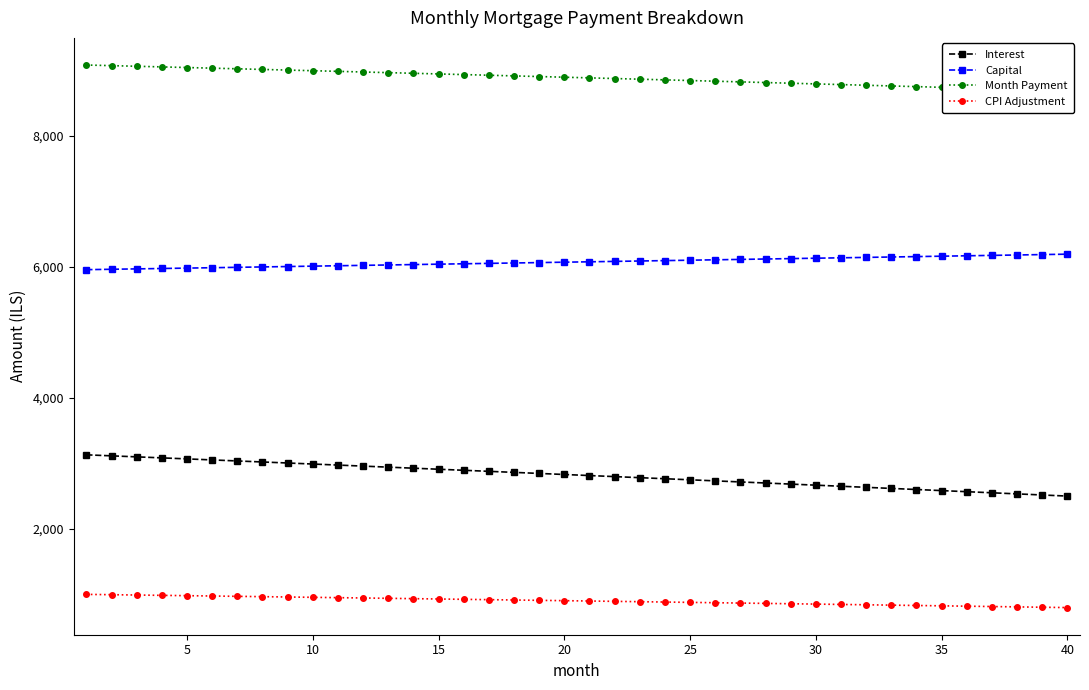

At how many categories does at least one series exceed 2260?

40